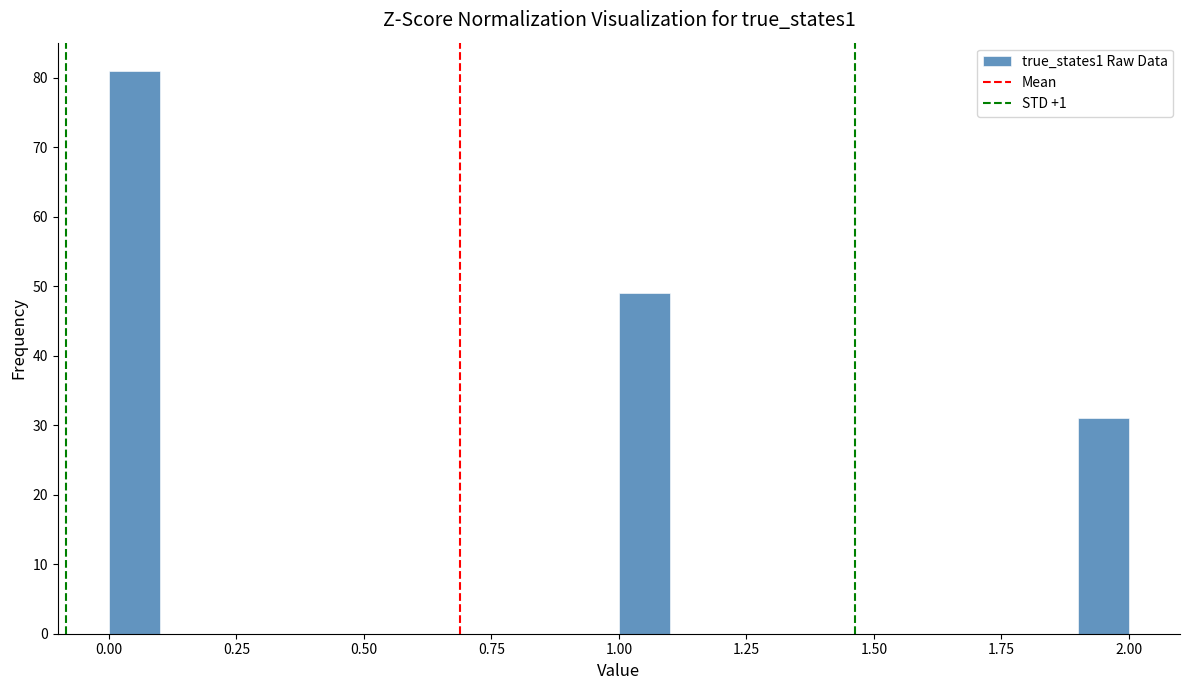

Around what value on the x-axis is the tallest bar? Give the approximate position of its centre, as read against the axis.

0.05